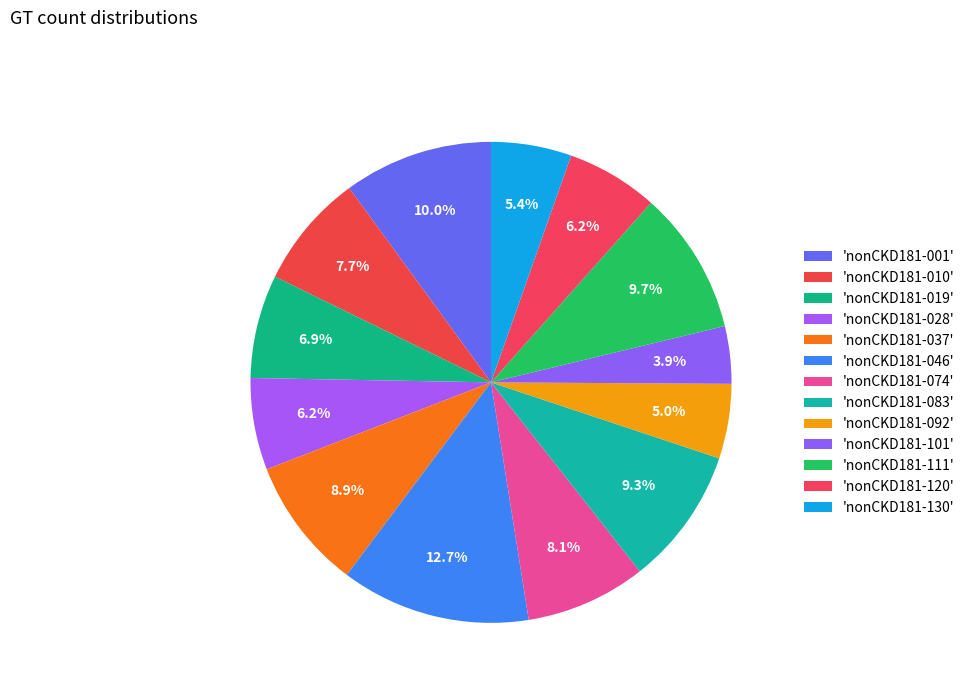

To the nearest percent, what is the difference between the largest and smallest slice percentages?

9%